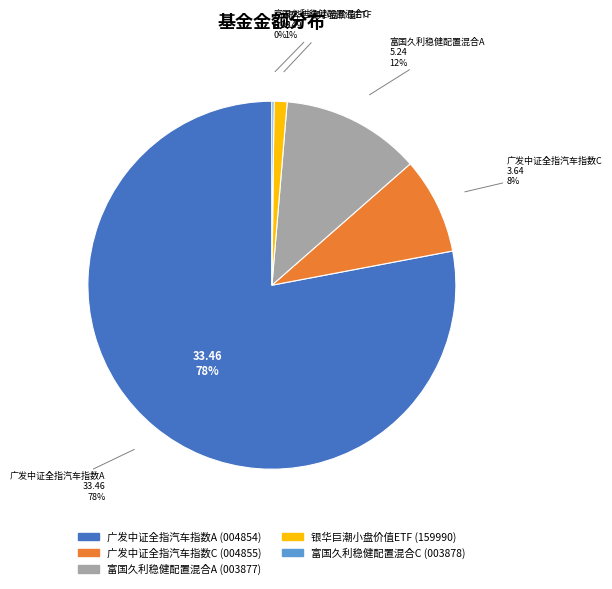

Do 富国久利稳健配置混合C and 富国久利稳健配置混合A together represent more than half of the pie?

No